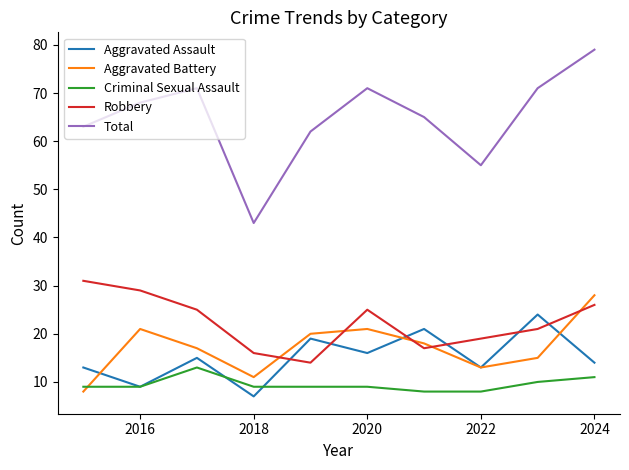

Reading left to right, list all the values displayed in this chart.

Aggravated Assault: 13	9	15	7	19	16	21	13	24	14
Aggravated Battery: 8	21	17	11	20	21	18	13	15	28
Criminal Sexual Assault: 9	9	13	9	9	9	8	8	10	11
Robbery: 31	29	25	16	14	25	17	19	21	26
Total: 63	68	71	43	62	71	65	55	71	79